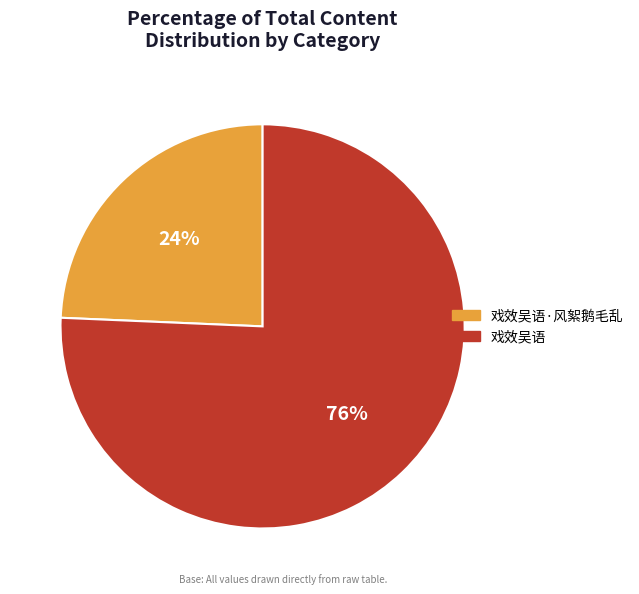

Is the sum of 戏效吴语 and 戏效吴语·风絮鹅毛乱 greater than half?

Yes